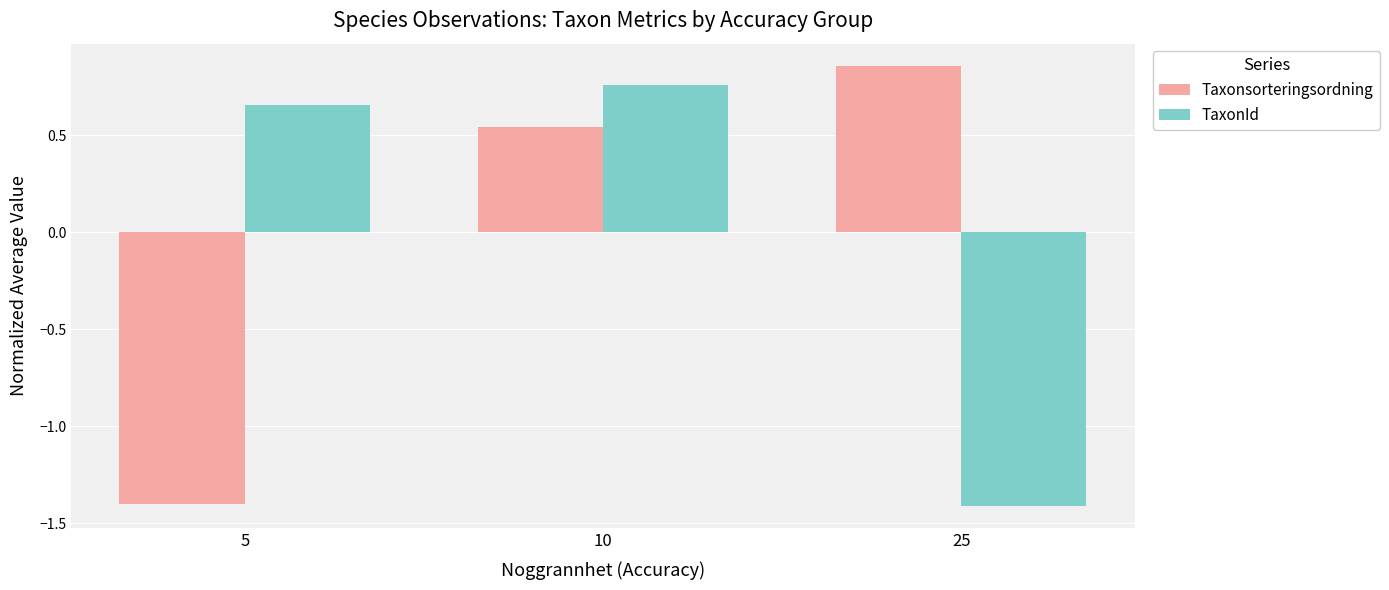

At how many categories does at least one series exceed 0?

3